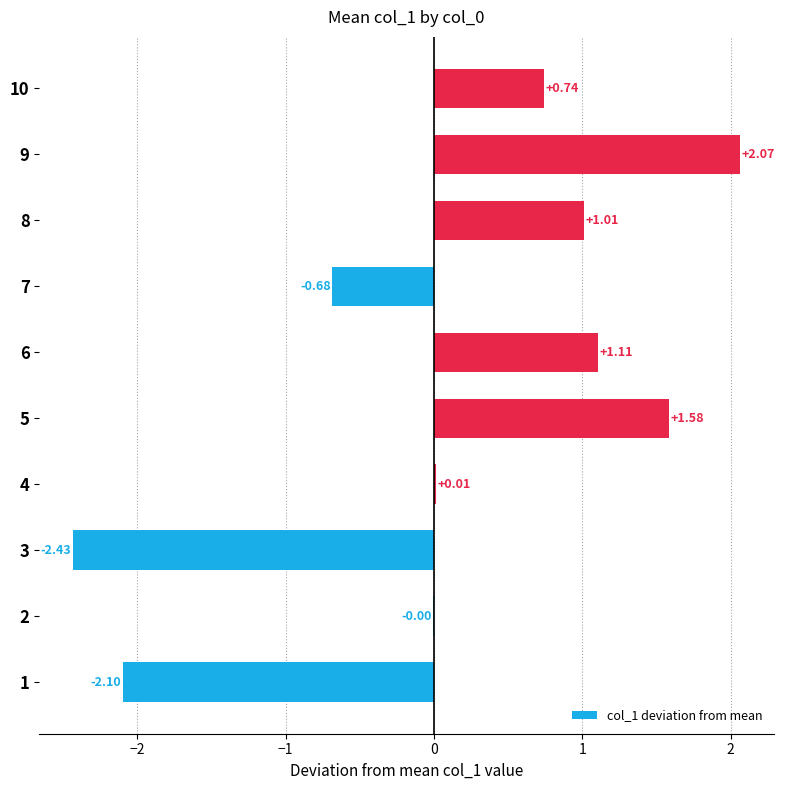

Between 8 and 6, which is larger?

6